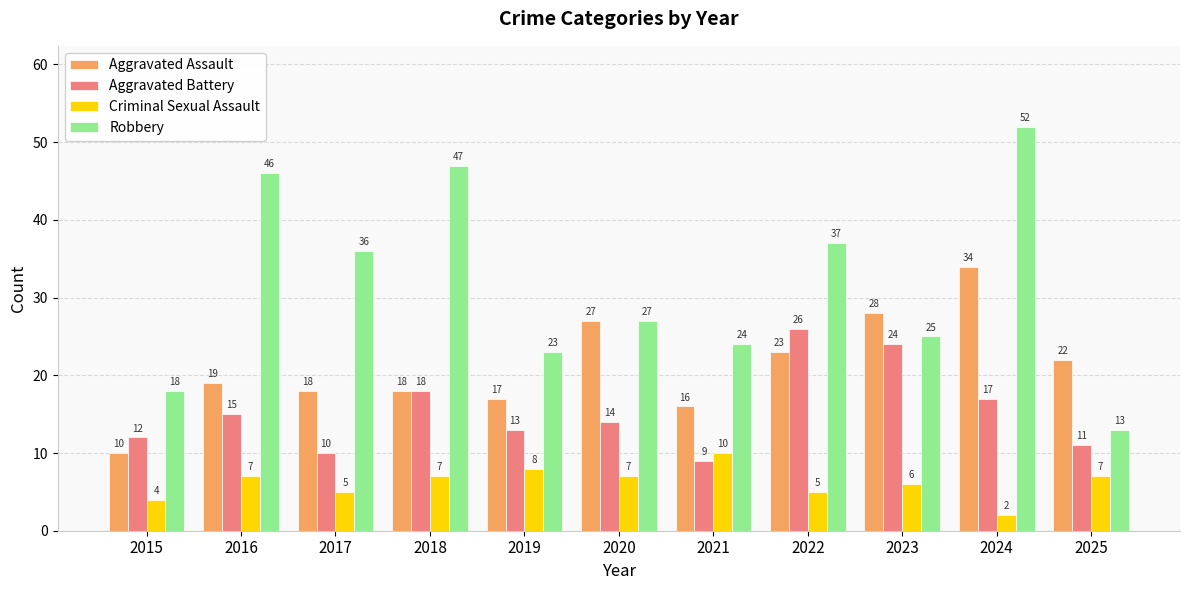

What is the difference between the second highest and second lowest values in the Robbery series?

29